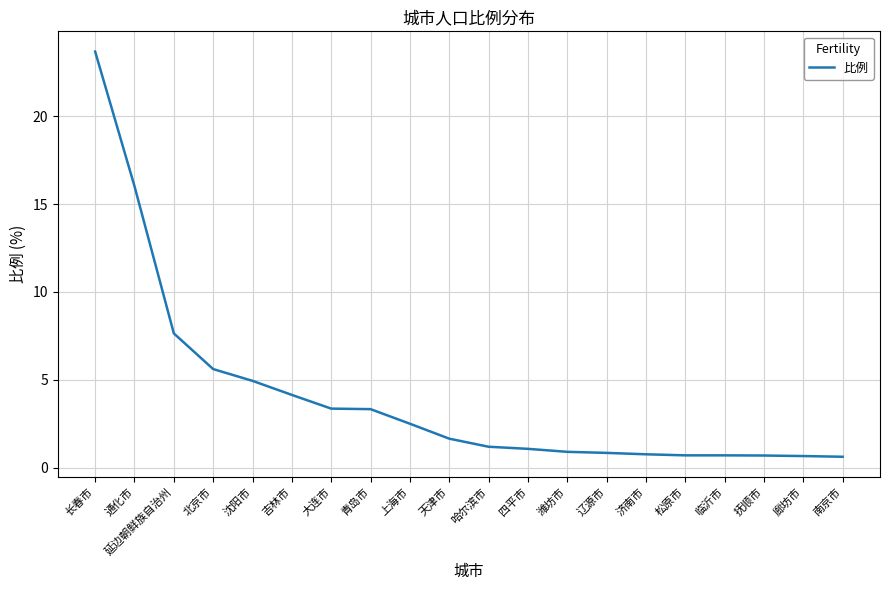

What is the change in value from 上海市 to 哈尔滨市?

-1.3